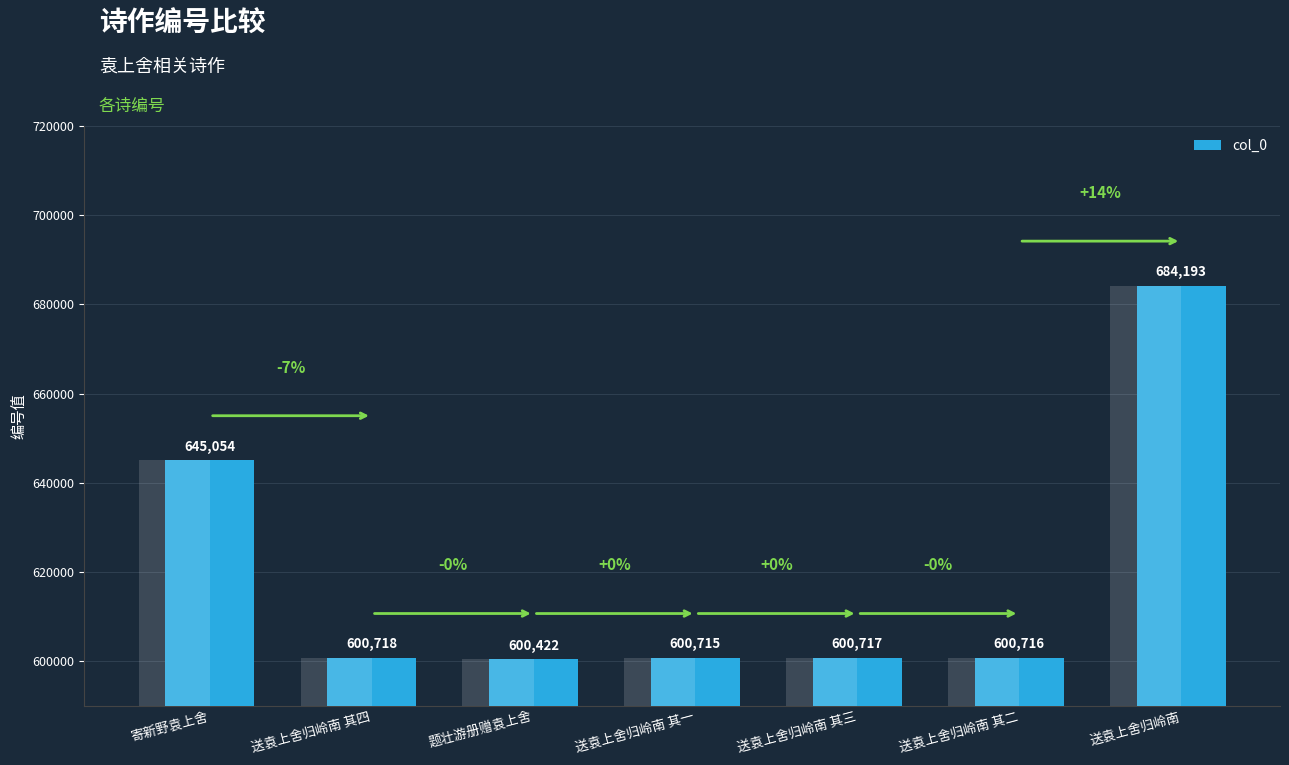

What is the label of the 7th bar from the left?

送袁上舍归岭南